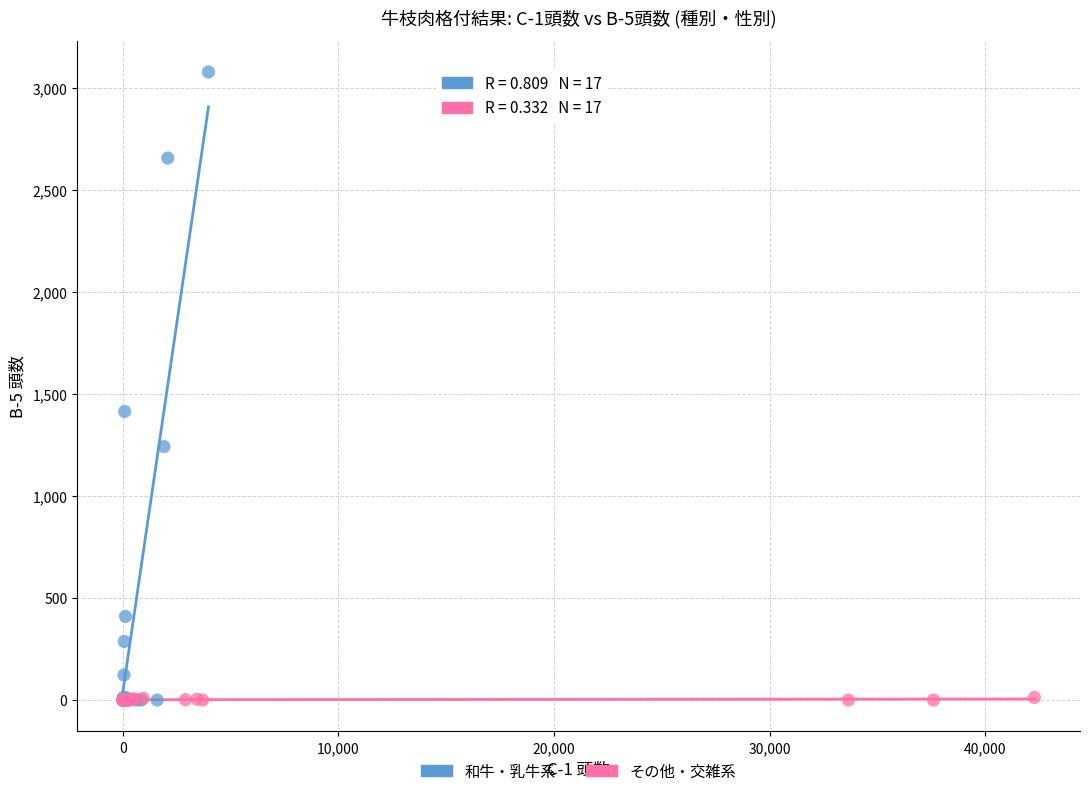

Which series has the largest Y range (max minus min)?

和牛・乳牛系